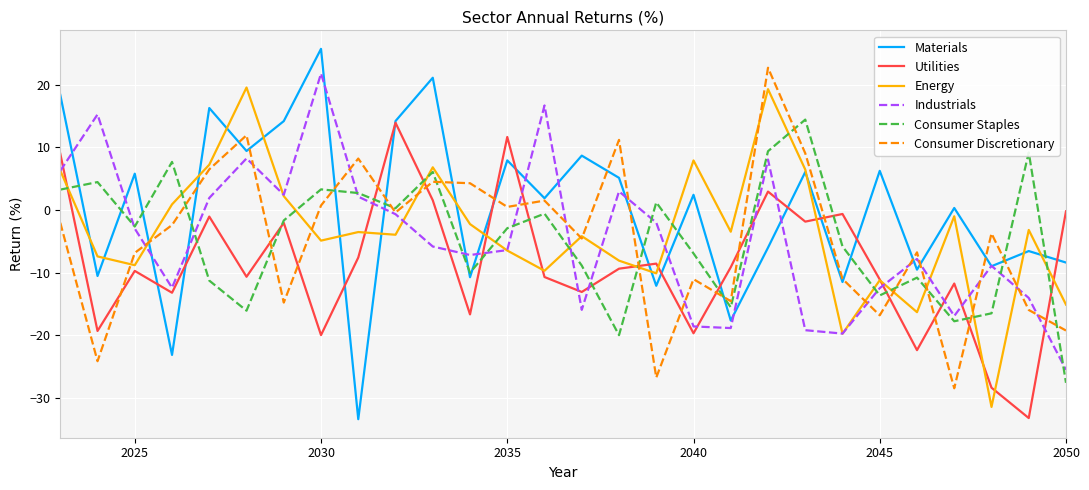

What is the maximum value shown in the chart?

25.7